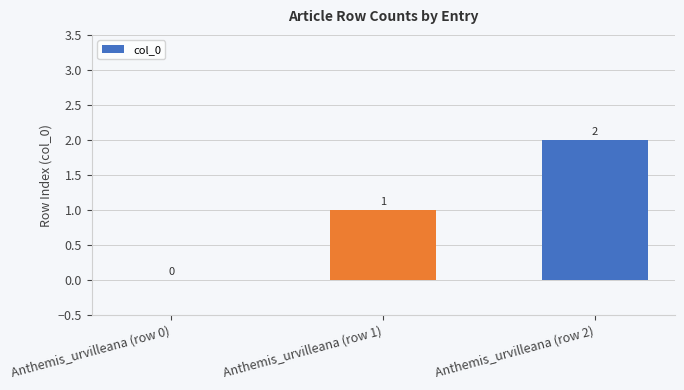

The value at Anthemis_urvilleana (row 2) is 1. True or false?

False